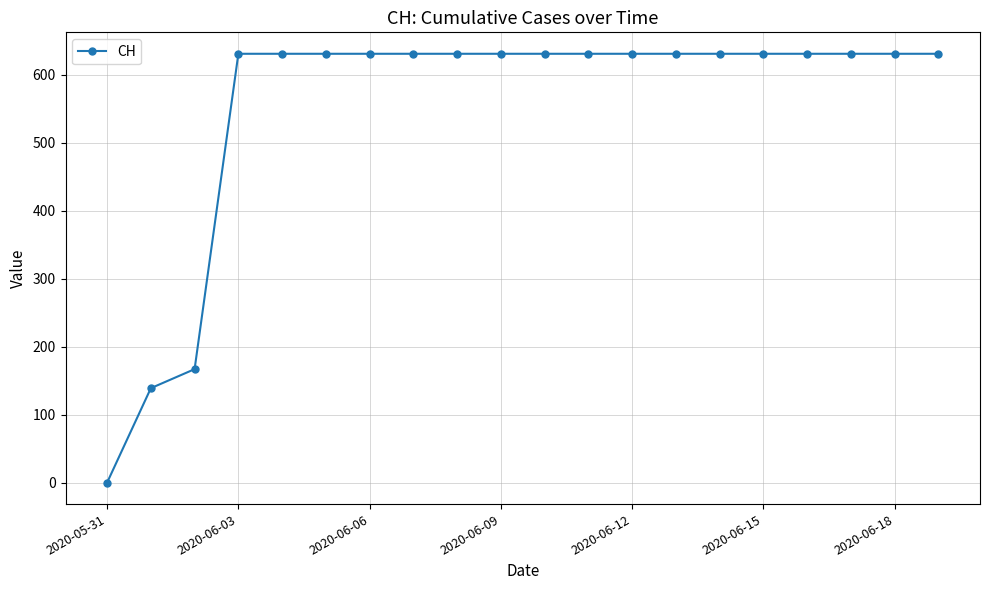

What is the greatest value displayed?

631